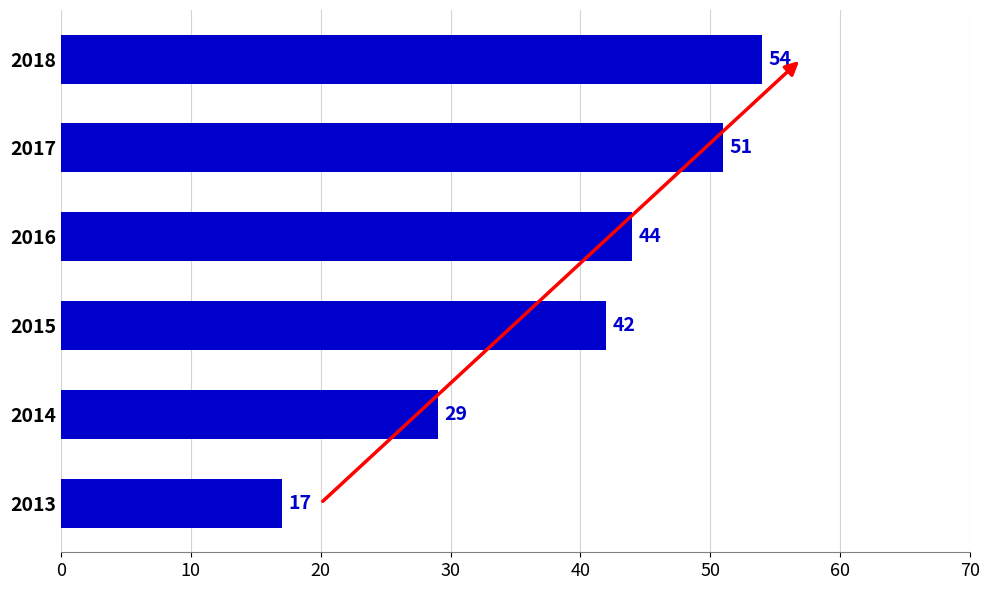

What is the sum of all values?

237